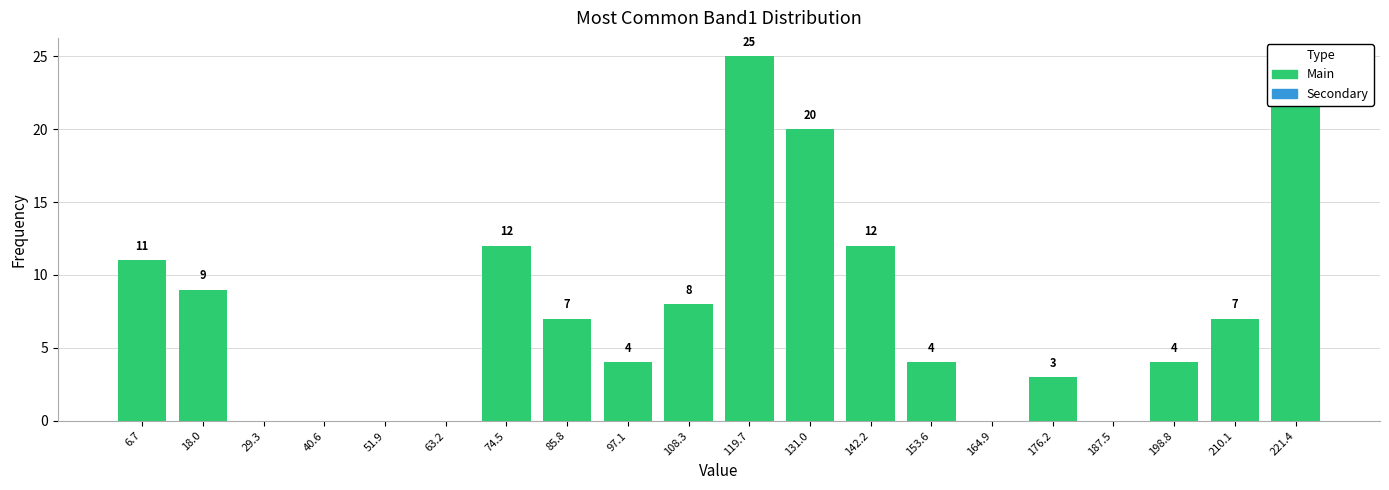

Over which range of the x-axis is the bar tallest?

114 to 126